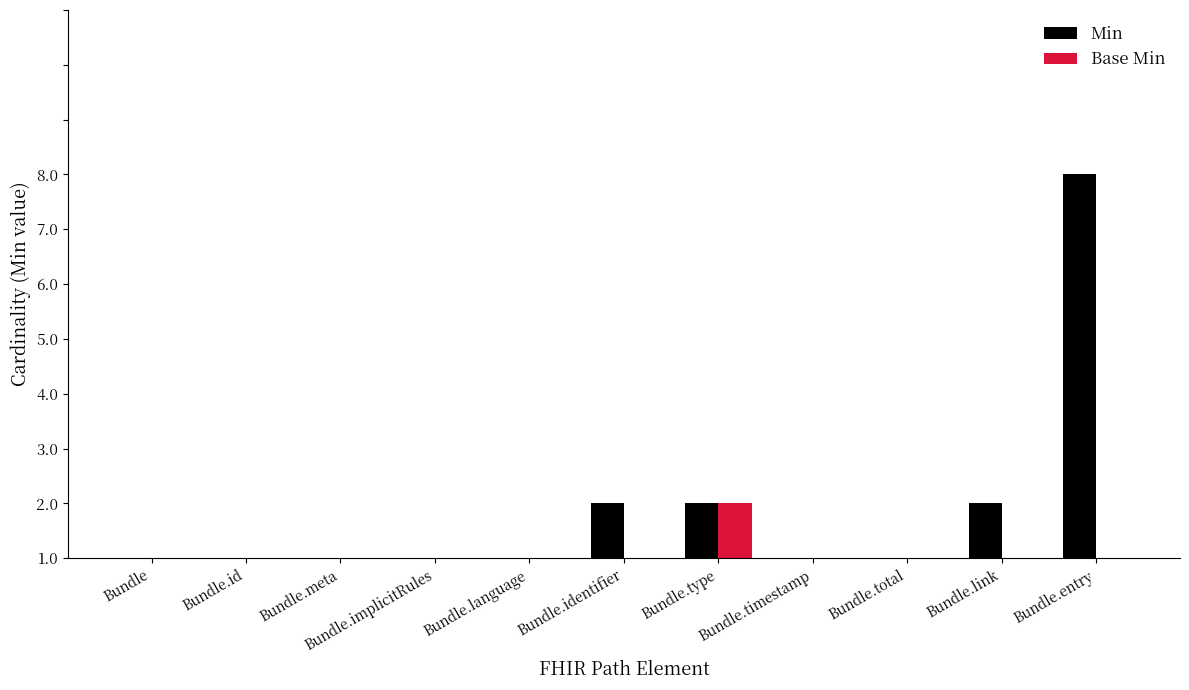

Reading left to right, what are all the values shown in this chart?

Min: Bundle=0	Bundle.id=0	Bundle.meta=0	Bundle.implicitRules=0	Bundle.language=0	Bundle.identifier=1	Bundle.type=1	Bundle.timestamp=0	Bundle.total=0	Bundle.link=1	Bundle.entry=7
Base Min: Bundle=0	Bundle.id=0	Bundle.meta=0	Bundle.implicitRules=0	Bundle.language=0	Bundle.identifier=0	Bundle.type=1	Bundle.timestamp=0	Bundle.total=0	Bundle.link=0	Bundle.entry=0